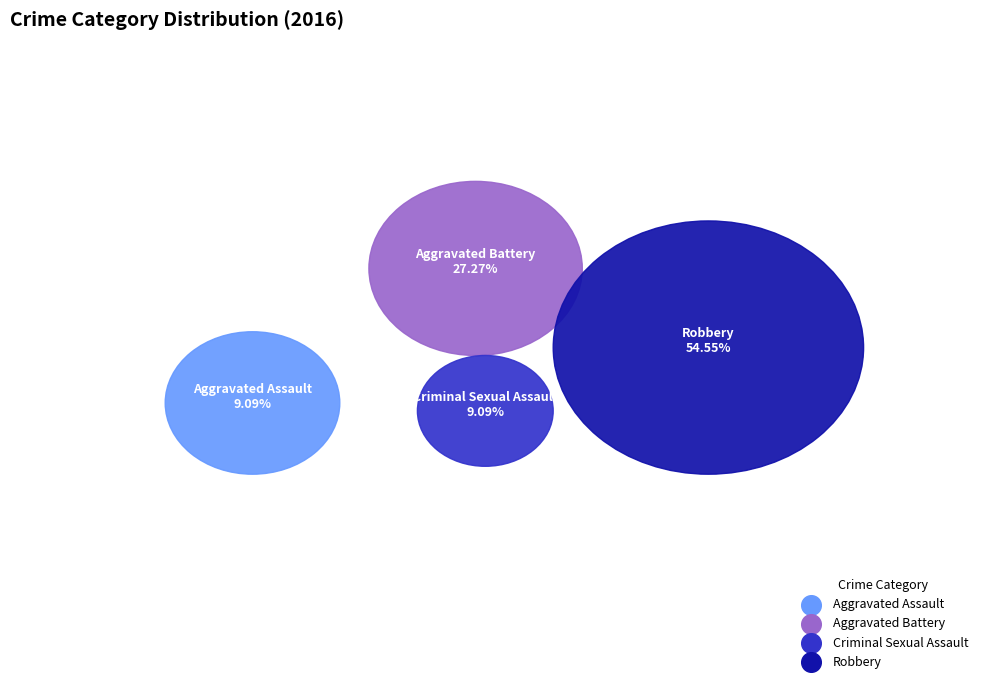

How many segments does this pie chart have?

4